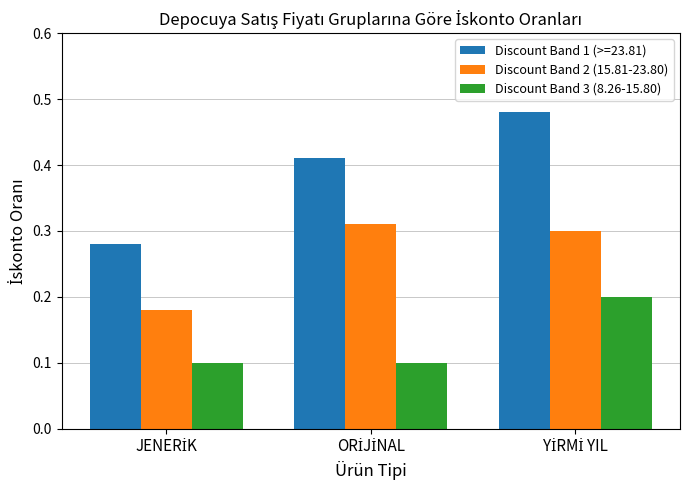

How many bars are there in total?

9